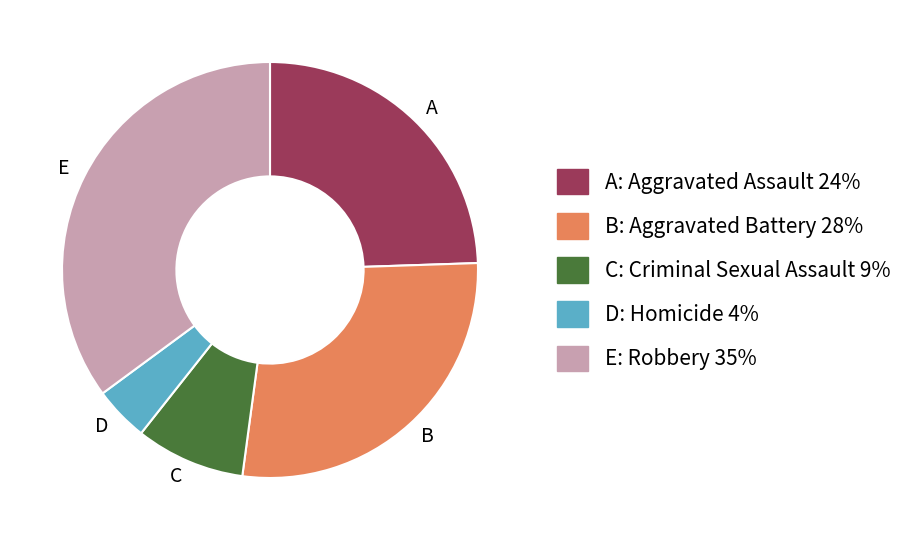

Which has a higher value, A or C?

A